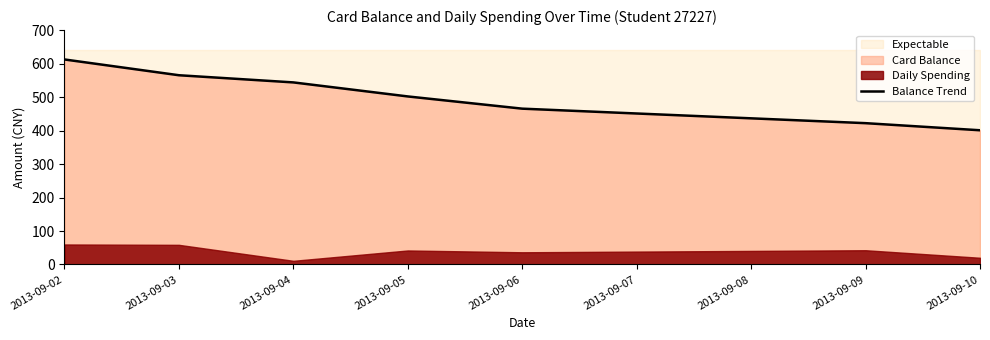

Rank the categories by Balance Trend value from lowest to highest.

2013-09-10, 2013-09-09, 2013-09-06, 2013-09-05, 2013-09-04, 2013-09-03, 2013-09-02